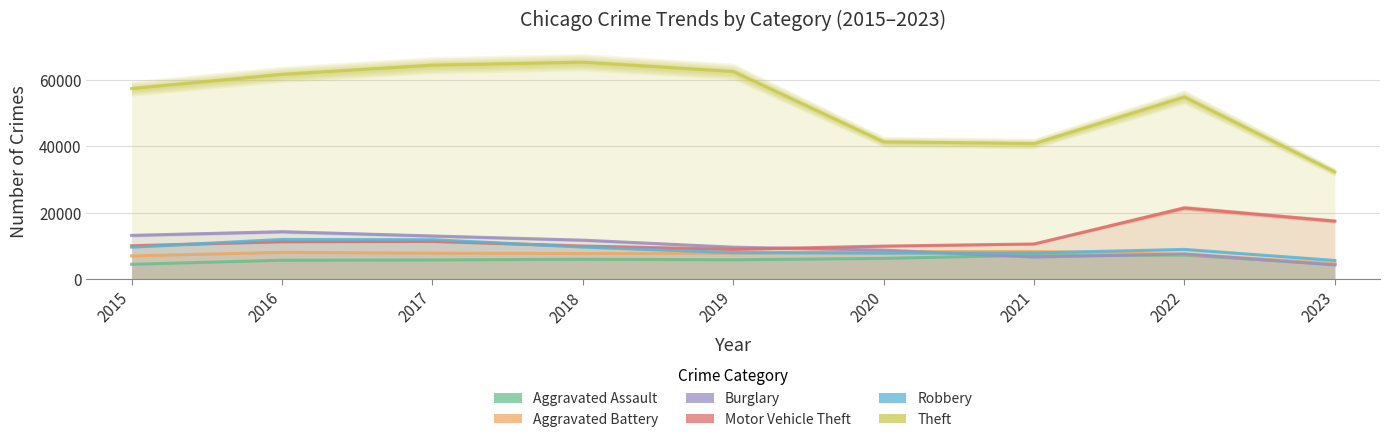

True or false: Motor Vehicle Theft and Burglary cross at least once.

True